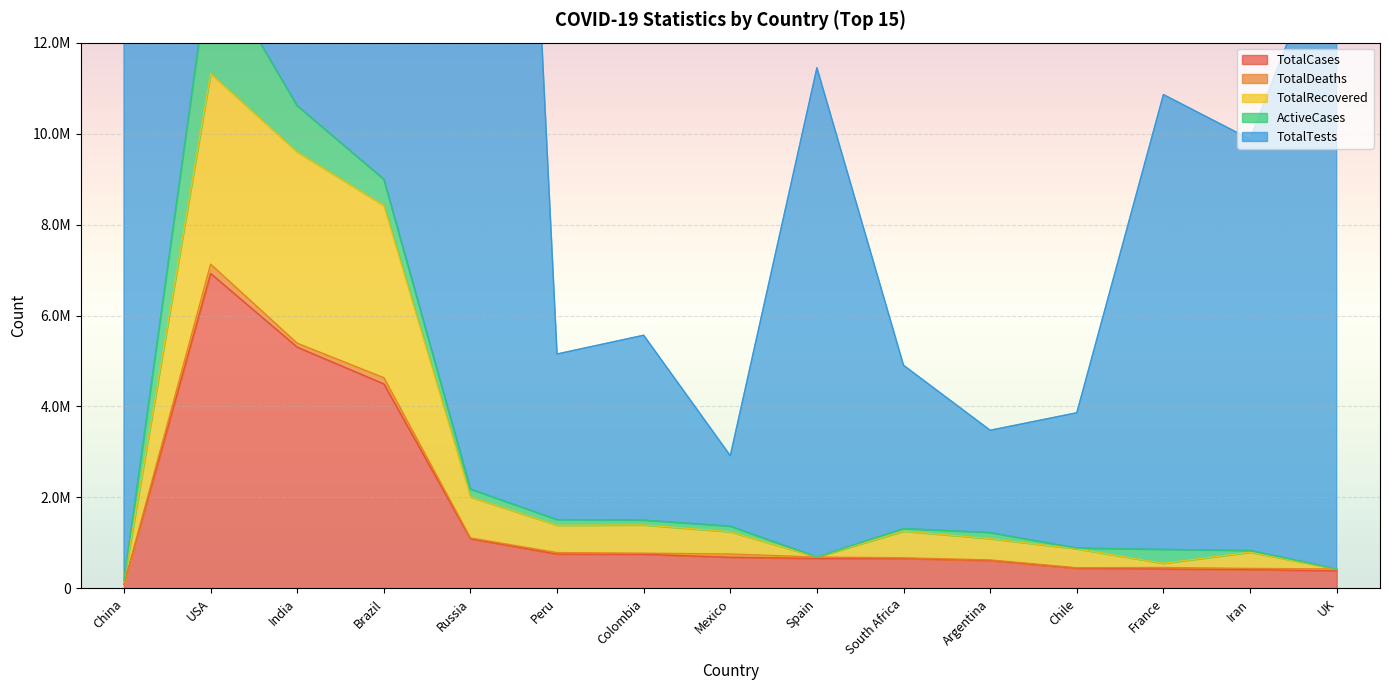

Rank the categories by TotalCases value from highest to lowest.

USA, India, Brazil, Russia, Peru, Colombia, Mexico, Spain, South Africa, Argentina, Chile, France, Iran, UK, China